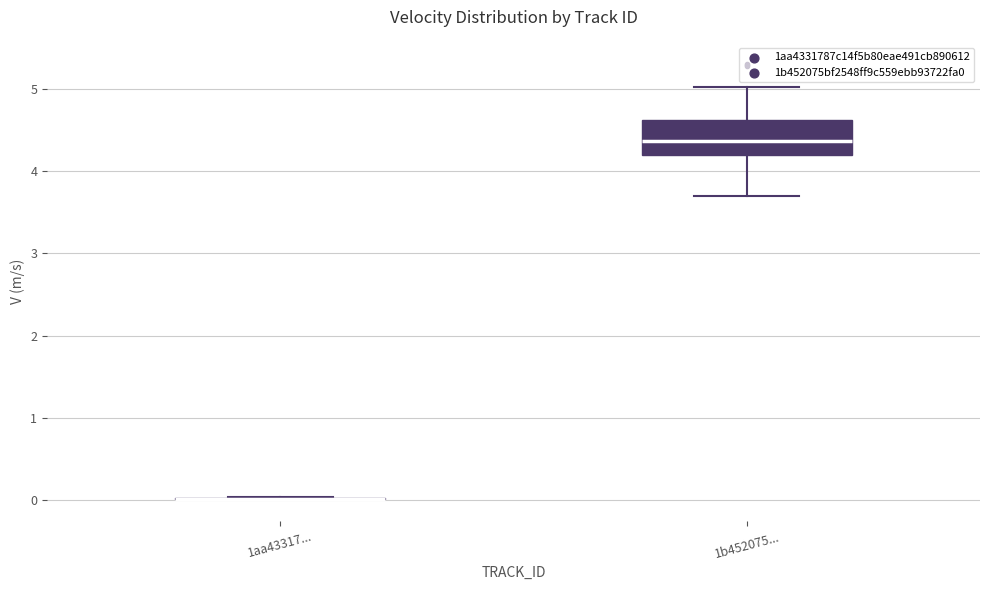

Reading left to right, transcribe this box plot: for each box, give where its median line is, the range the box spans, and where its two whiskers end, as read against the y-axis. The values are not printed on the chart, so give them approximately, as read against the axis.

1aa43317...: box collapsed to a line at 0.0, whiskers 0.0 to 0.0
1b452075...: median 4.4, box 4.2 to 4.6, whiskers 3.7 to 5.0